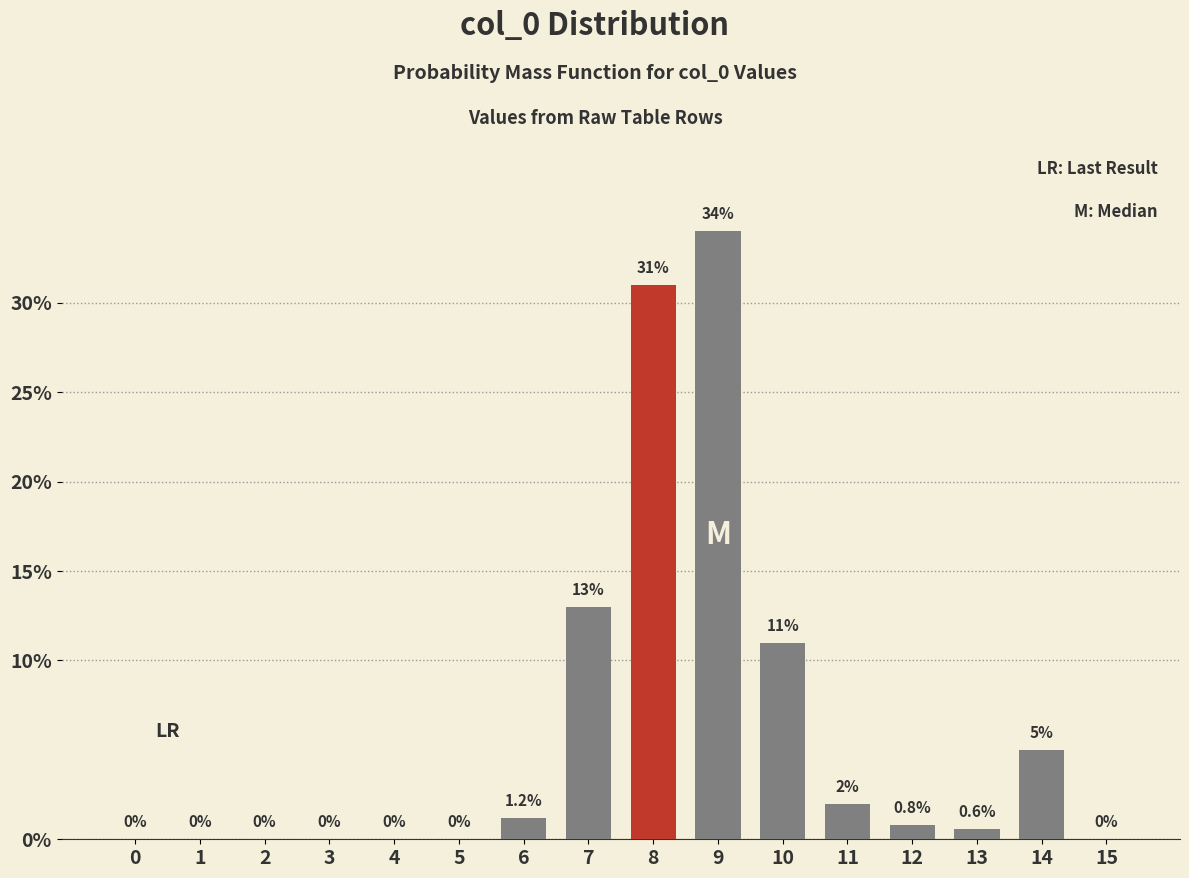

Reading left to right, extract all data points from this chart.

0=0.0	1=0.0	2=0.0	3=0.0	4=0.0	5=0.0	6=1.2	7=13.0	8=31.0	9=34.0	10=11.0	11=2.0	12=0.8	13=0.6	14=5.0	15=0.0